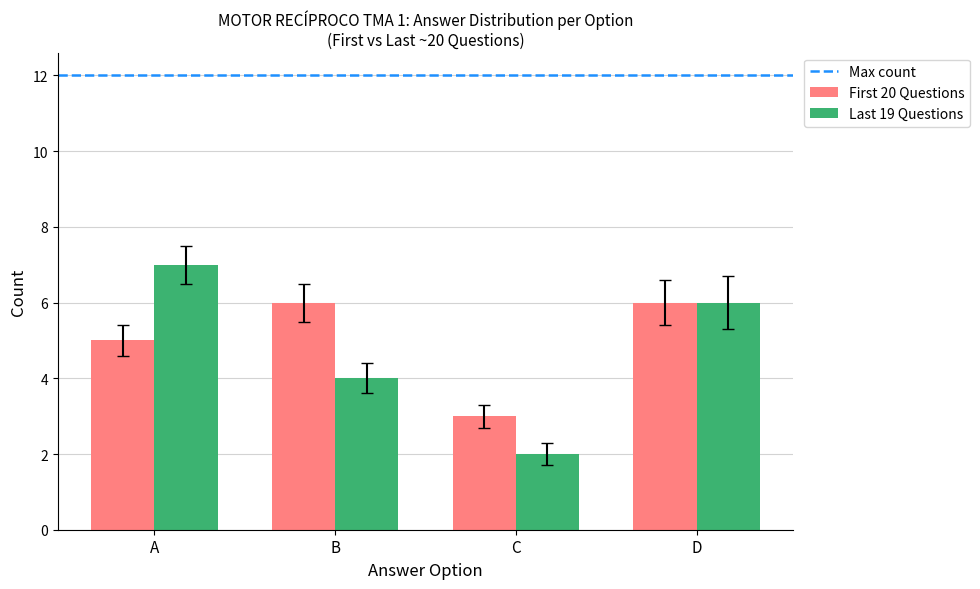

How many groups of bars are there?

4